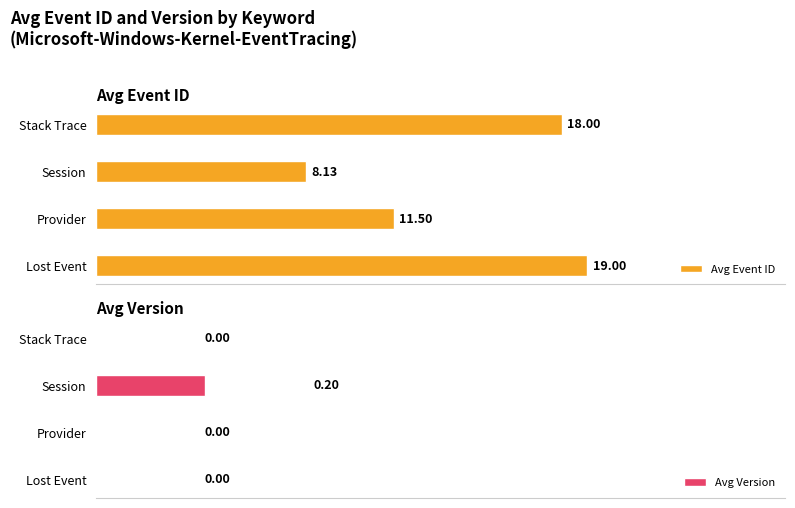

What is the average value of the Avg Version series?

0.1